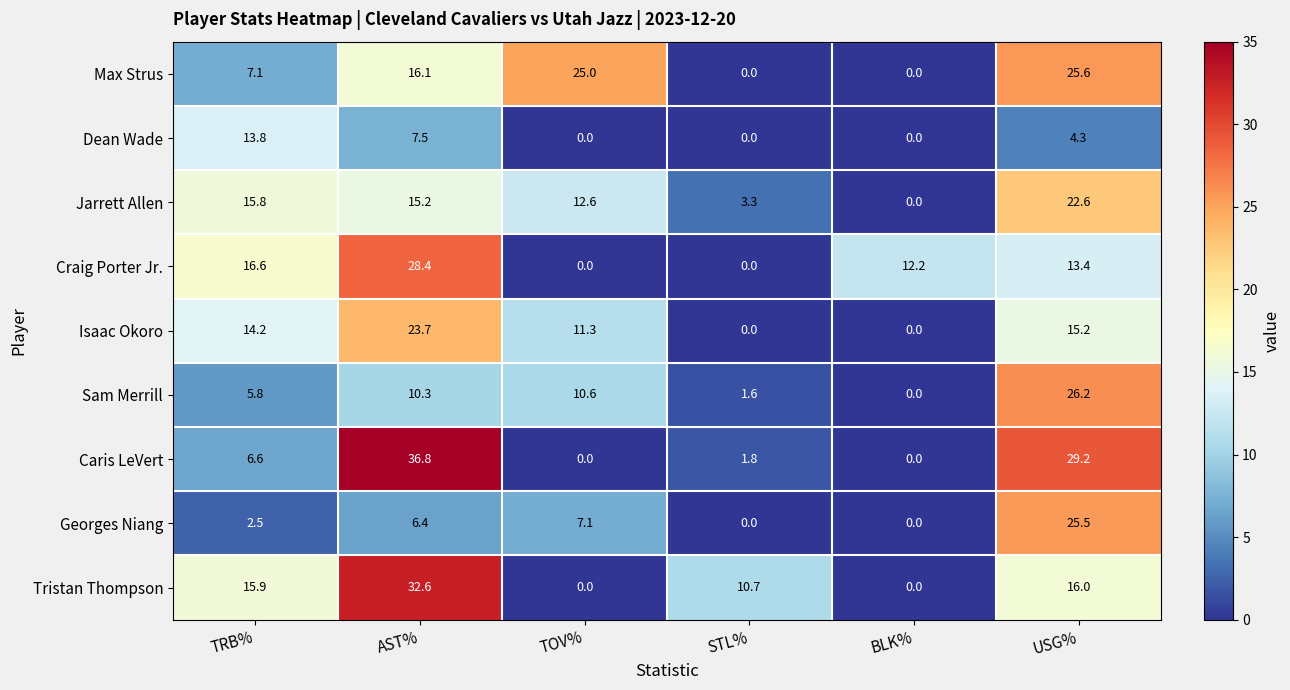

Rank the series by their maximum value, from lowest to highest.

Dean Wade, Jarrett Allen, Isaac Okoro, Georges Niang, Max Strus, Sam Merrill, Craig Porter Jr., Tristan Thompson, Caris LeVert